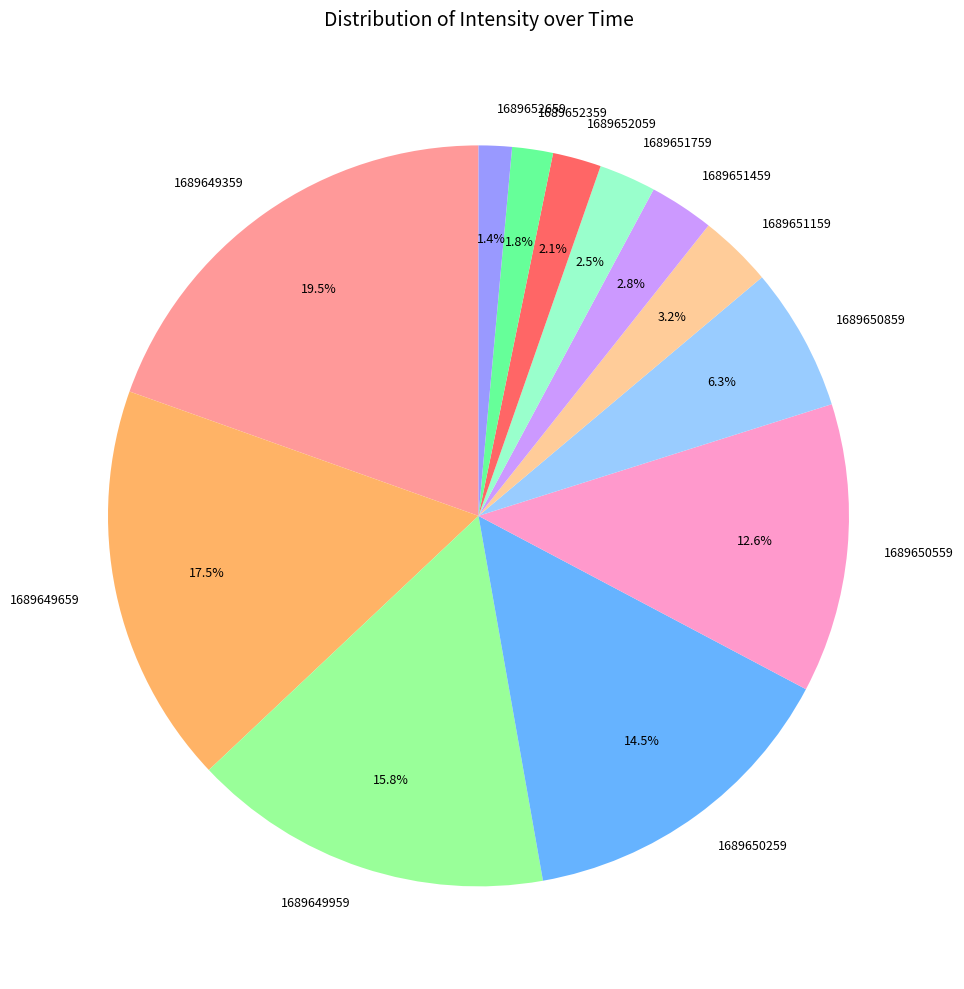

Is there any slice that represents more than half of the pie?

No